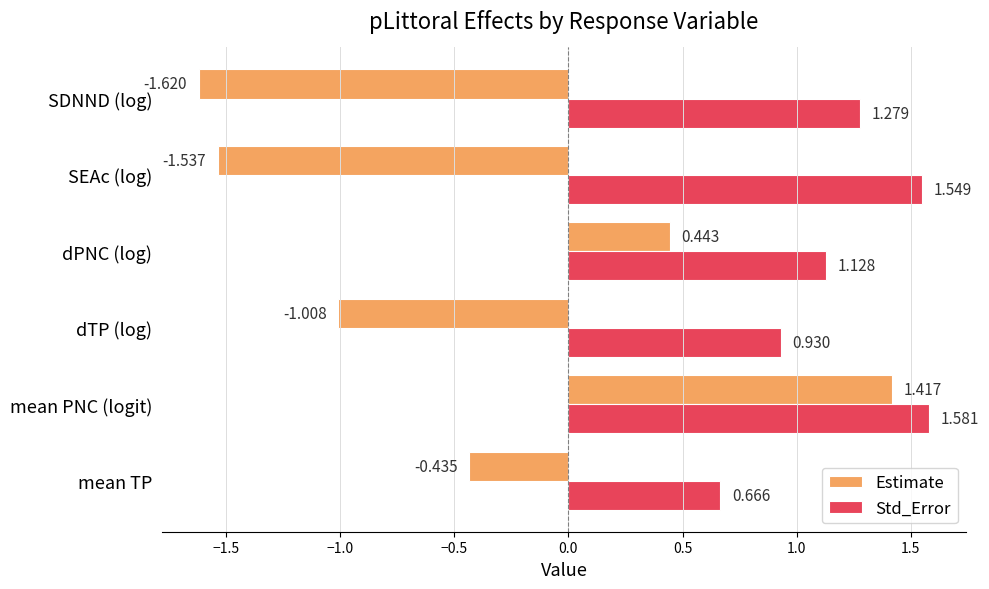

Where is Estimate nearest to the value 0?

mean TP